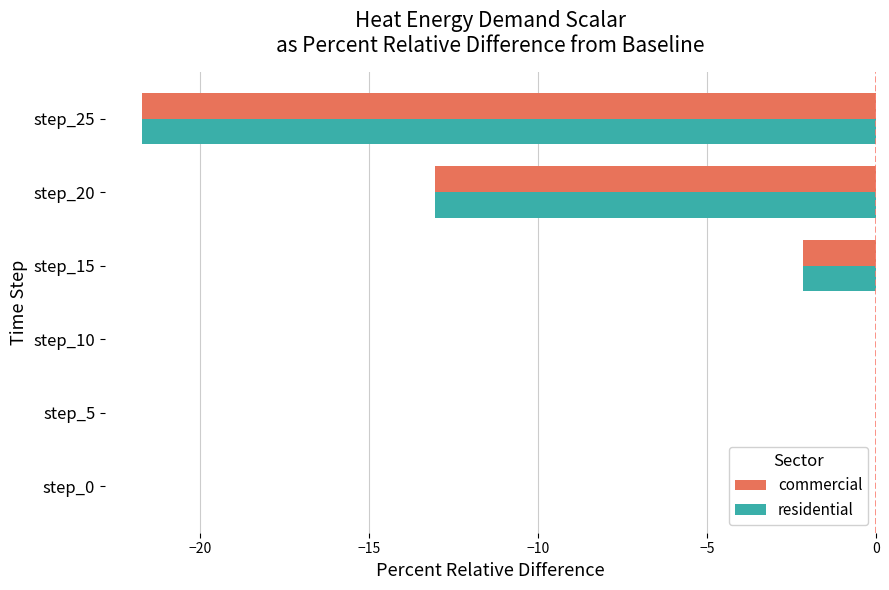

Where is commercial nearest to the value -10?

step_20